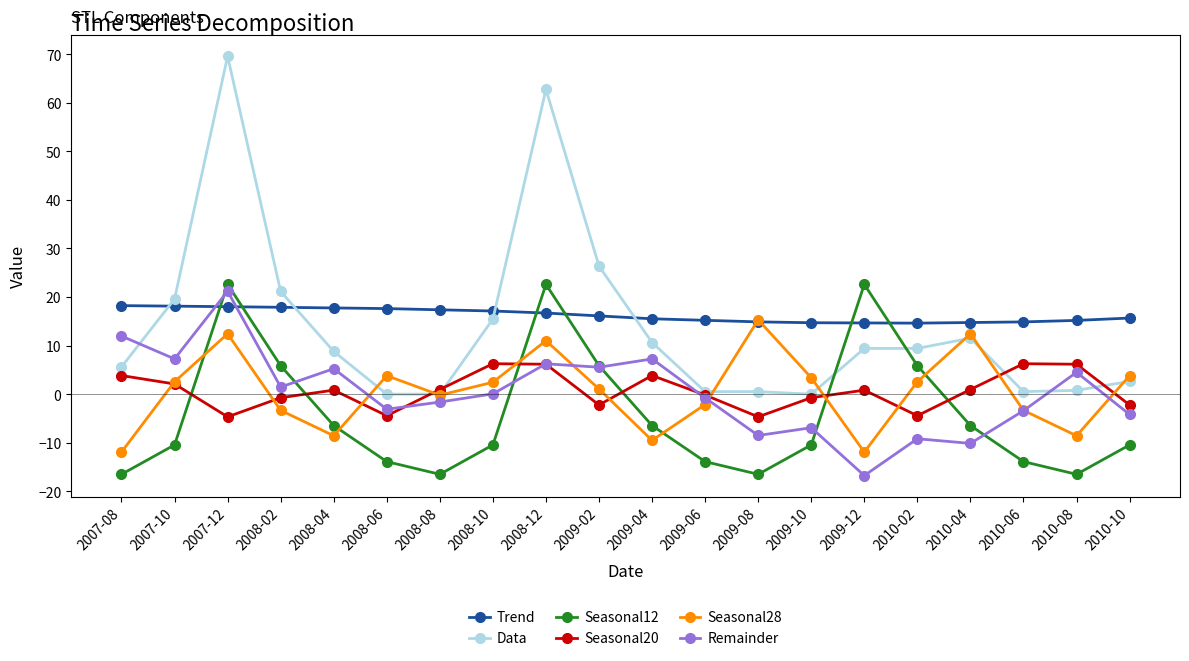

What is the label of the 13th point from the right?

2008-10